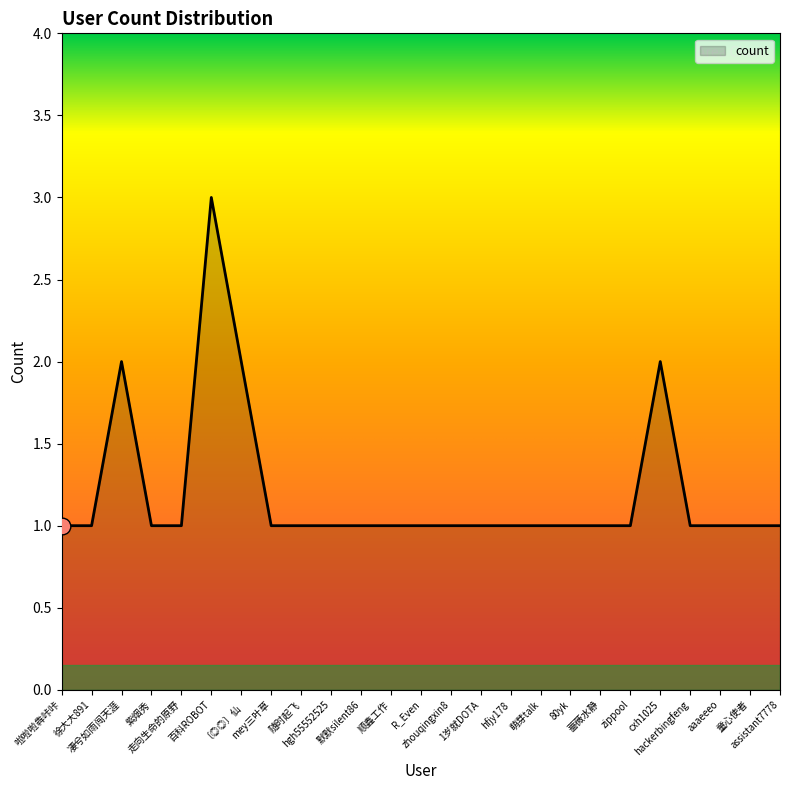

What position from the left is 徐大大891?

2